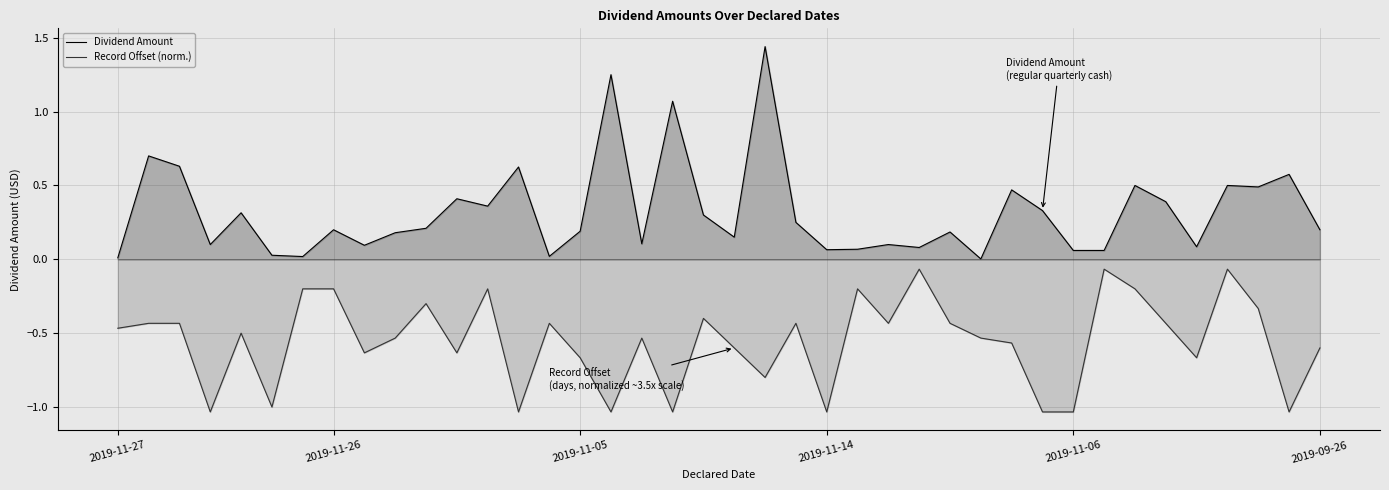

True or false: Record Offset (norm.) and Dividend Amount intersect in this chart.

False